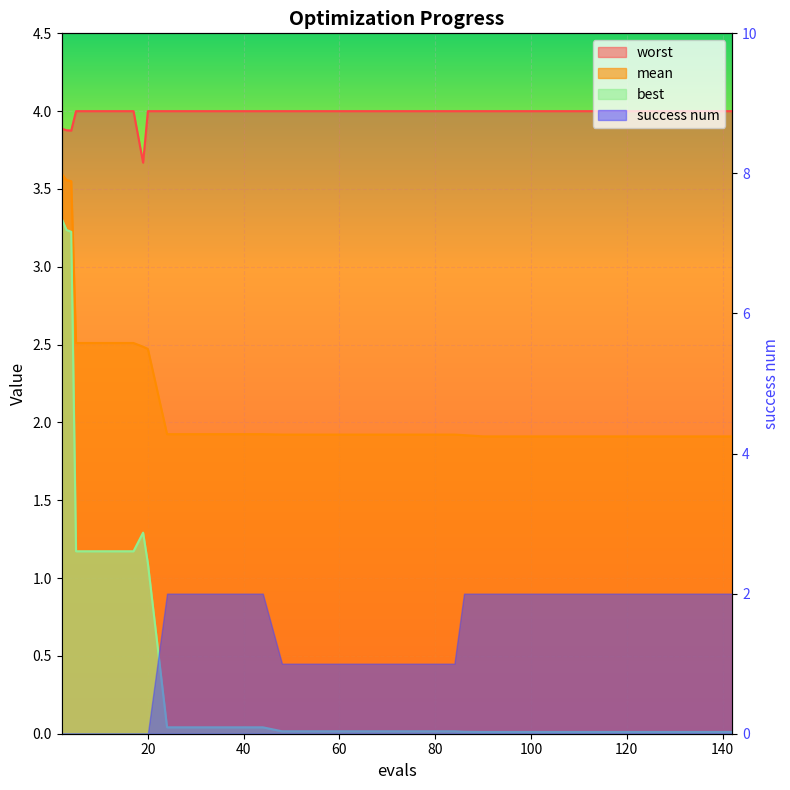

True or false: worst and best intersect in this chart.

False